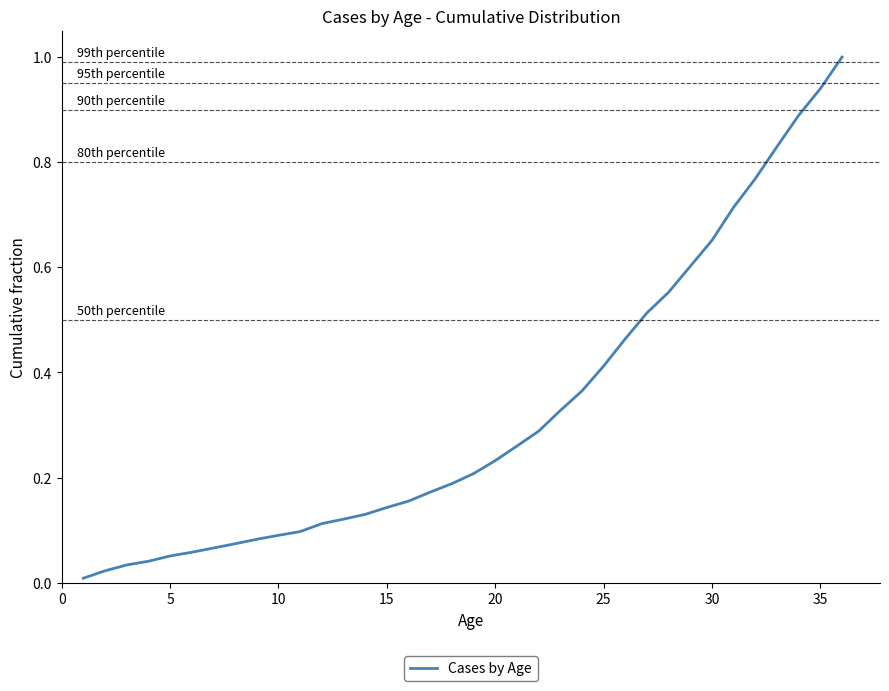

What is the greatest value displayed?

1.0